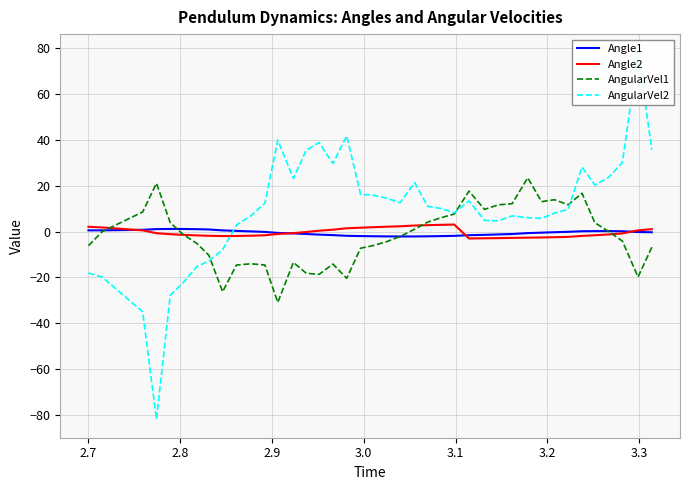

What is the highest value of the AngularVel1 series?

23.4